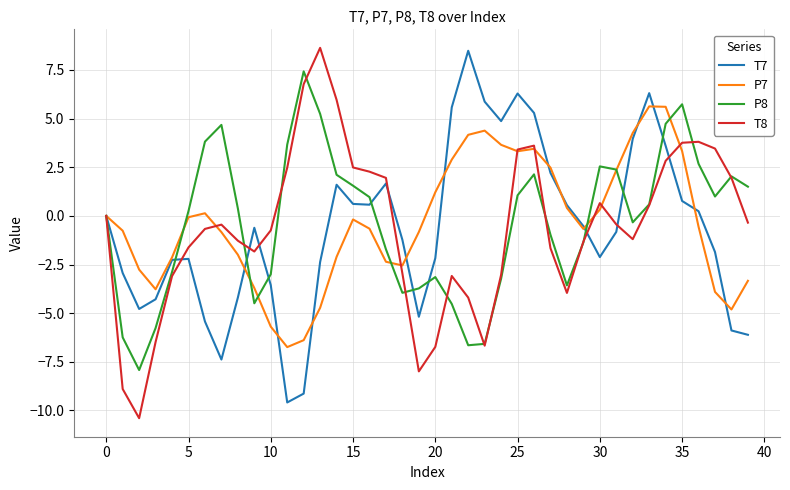

What are all the series names shown in the legend?

T7, P7, P8, T8